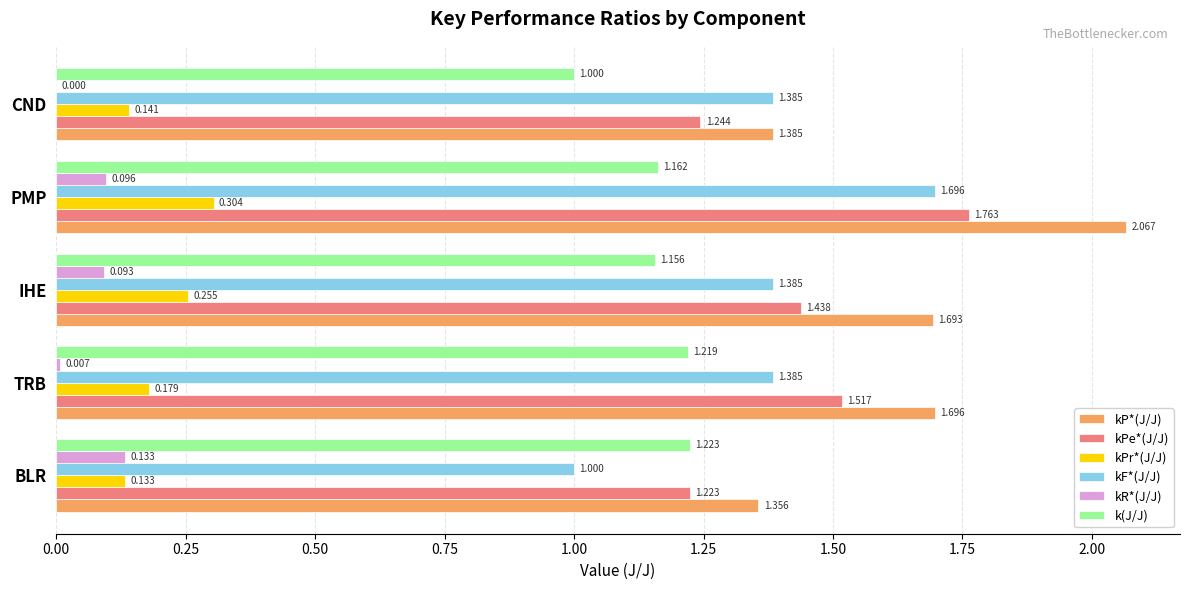

Which series has the largest total across all categories?

kP*(J/J)